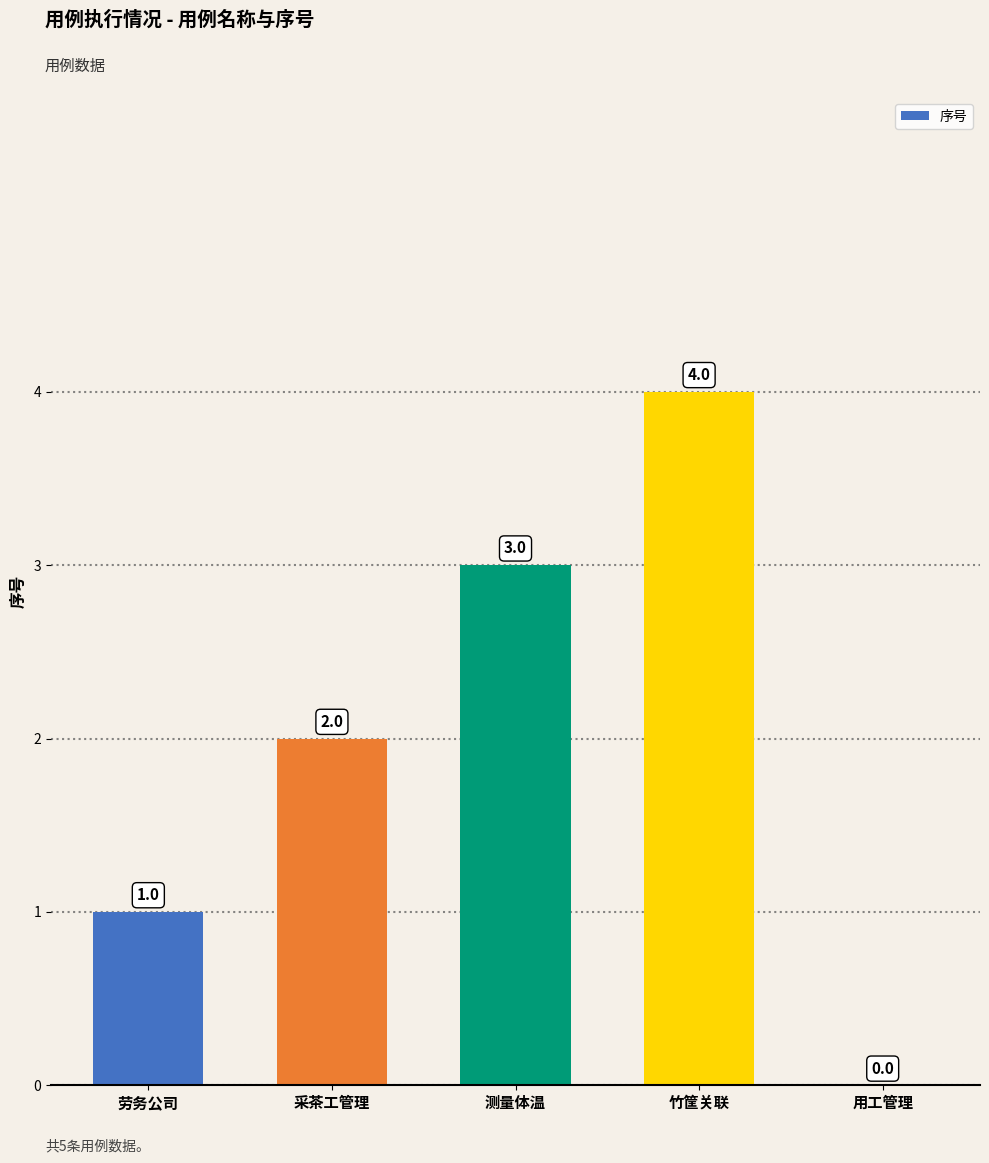

The value at 用工管理 is 0. True or false?

True